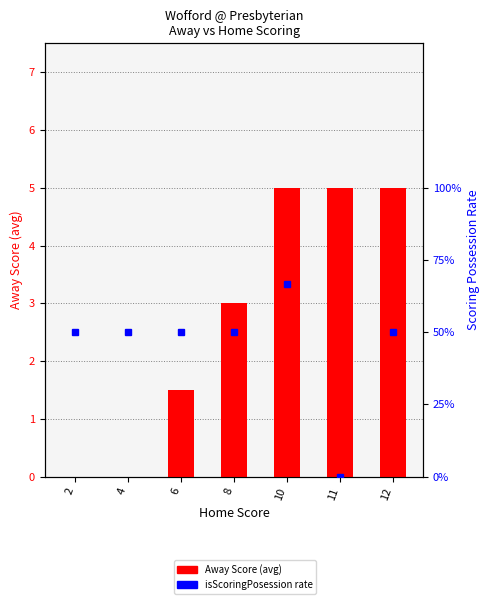

Which label corresponds to the smallest value in the chart?

2